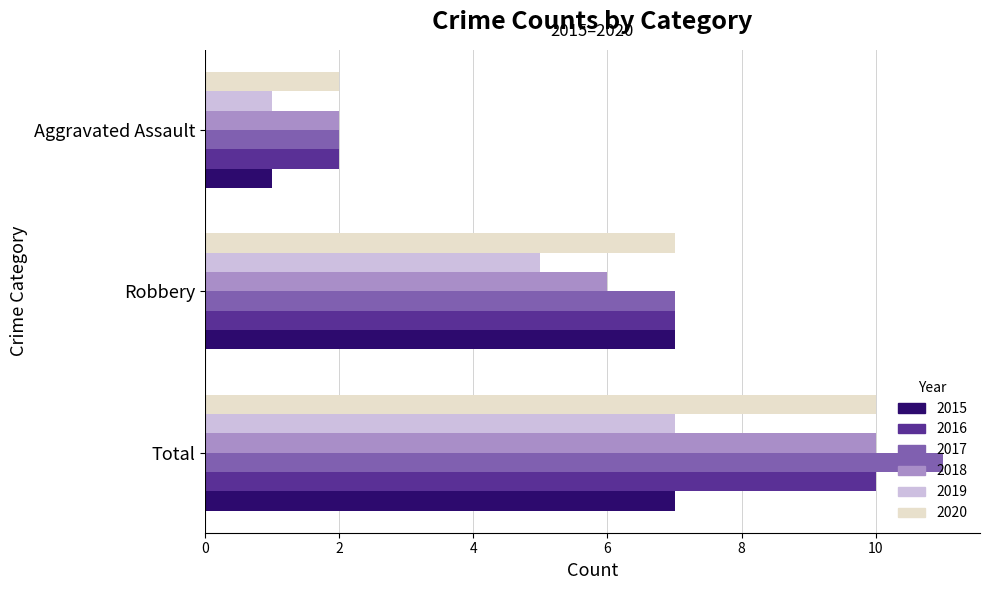

Rank the categories by 2019 value from lowest to highest.

Aggravated Assault, Robbery, Total